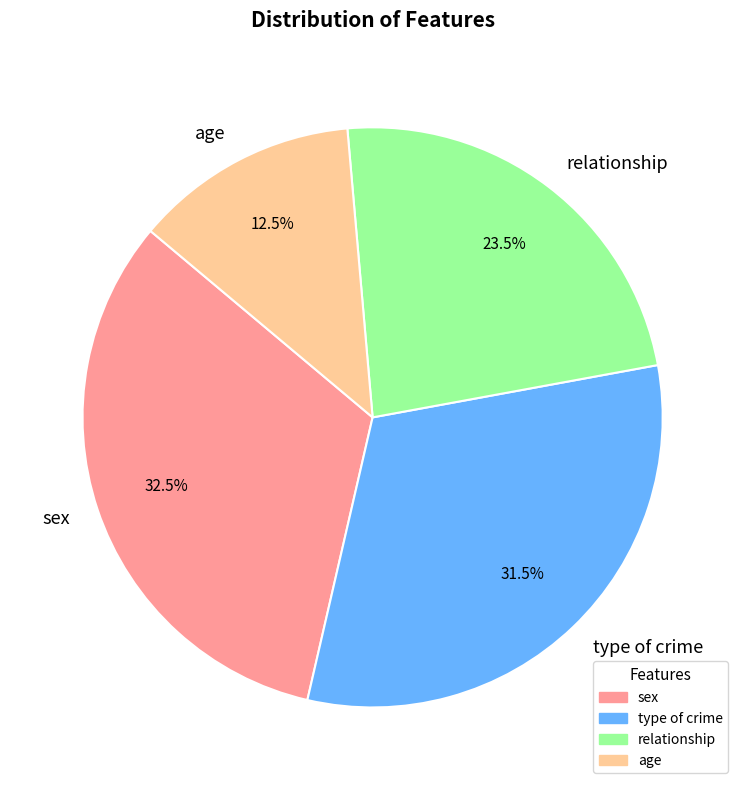

Between sex and type of crime, which is larger?

sex